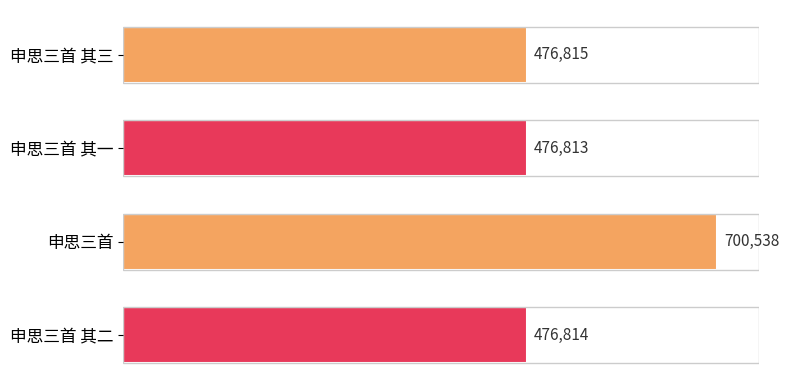

What is the value of the 3rd bar from the top?

700538